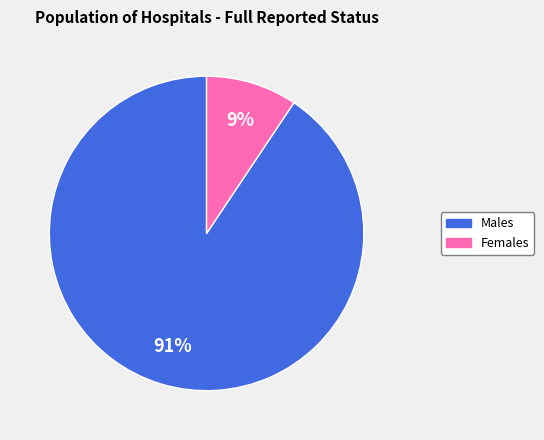

How many slices are in this pie chart?

2